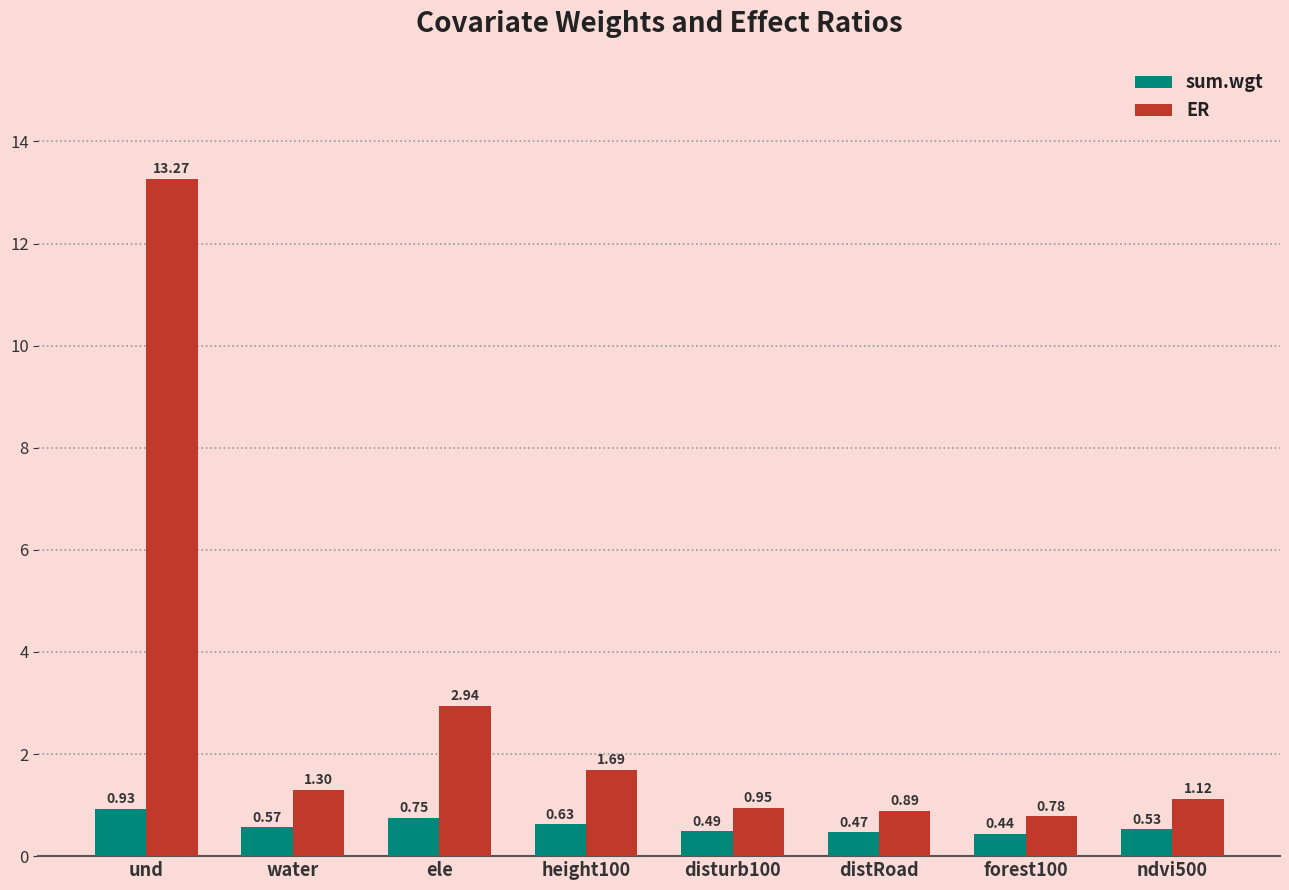

What is the difference between the maximum and minimum values in the ER series?

12.5